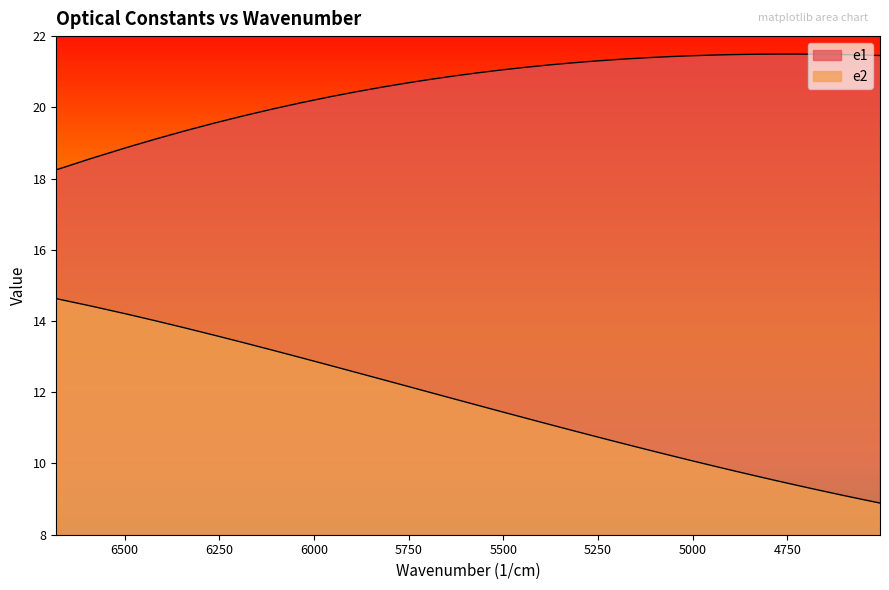

Which label corresponds to the largest value in the chart?

4767.17